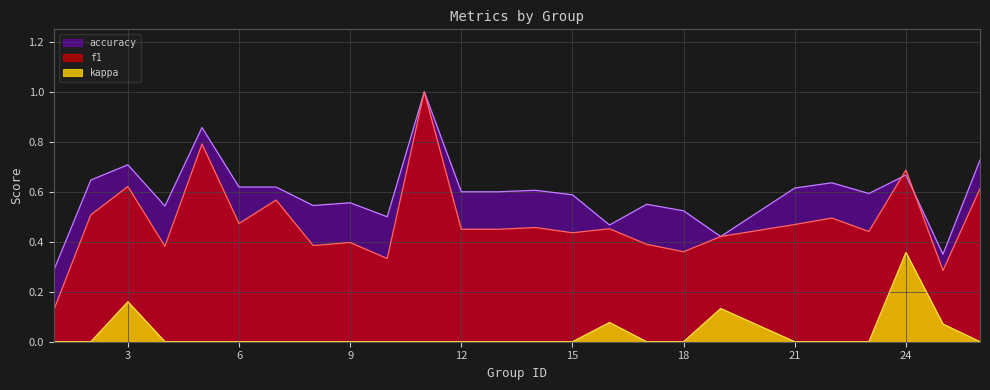

What is the value of the f1 point at the 14th from the left?

0.5